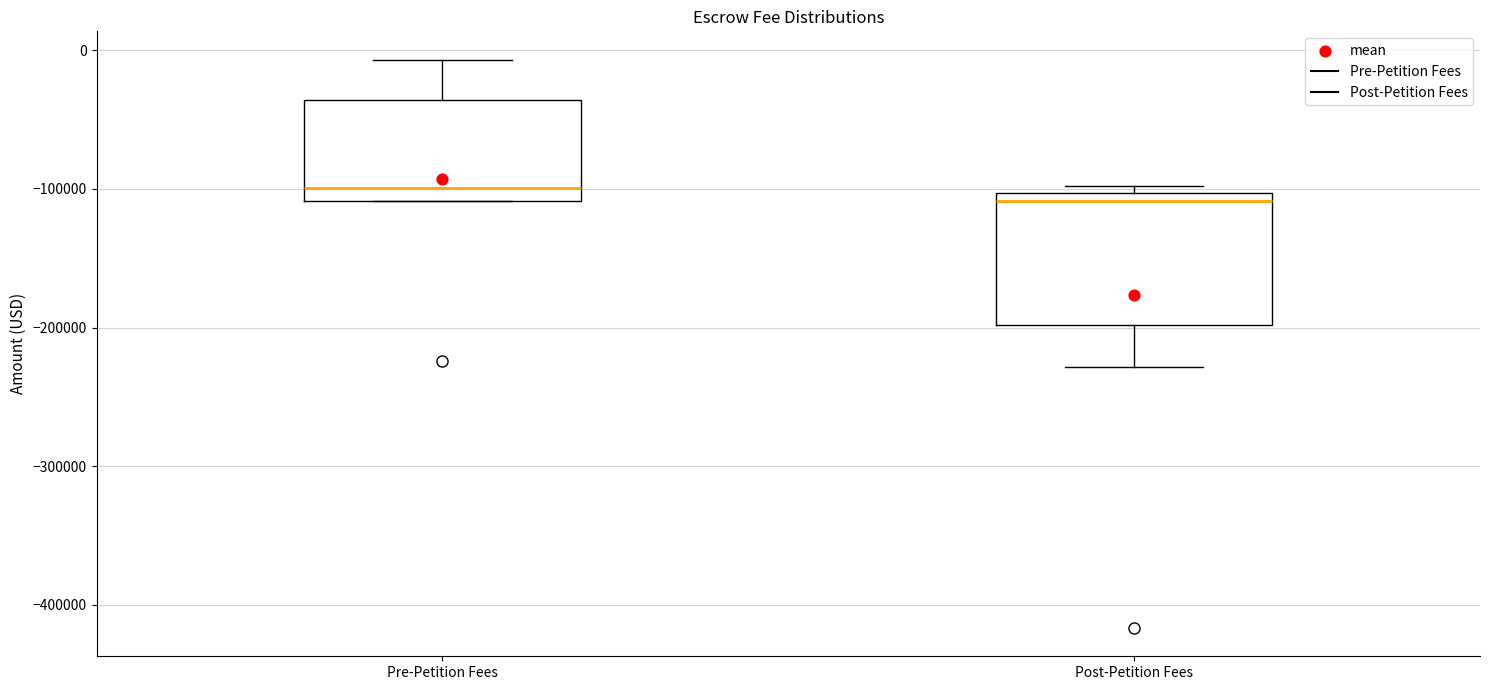

Reading left to right, transcribe this box plot: for each box, give where its median line is, the range the box spans, and where its two whiskers end, as read against the y-axis. The values are not printed on the chart, so give them approximately, as read against the axis.

Pre-Petition Fees: median -100000, box -110000 to -40000, whiskers -110000 to -10000
Post-Petition Fees: median -110000, box -200000 to -100000, whiskers -230000 to -100000 (just above the box's upper edge)